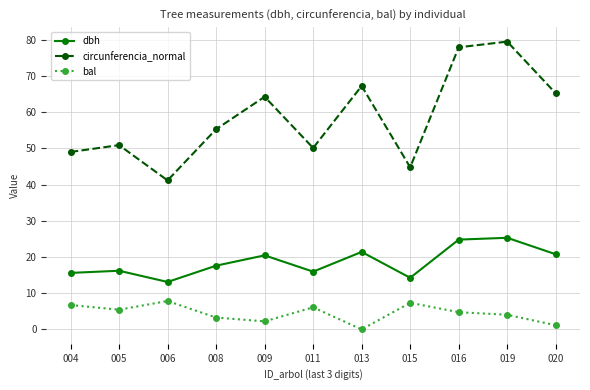

What are all the series names shown in the legend?

dbh, circunferencia_normal, bal